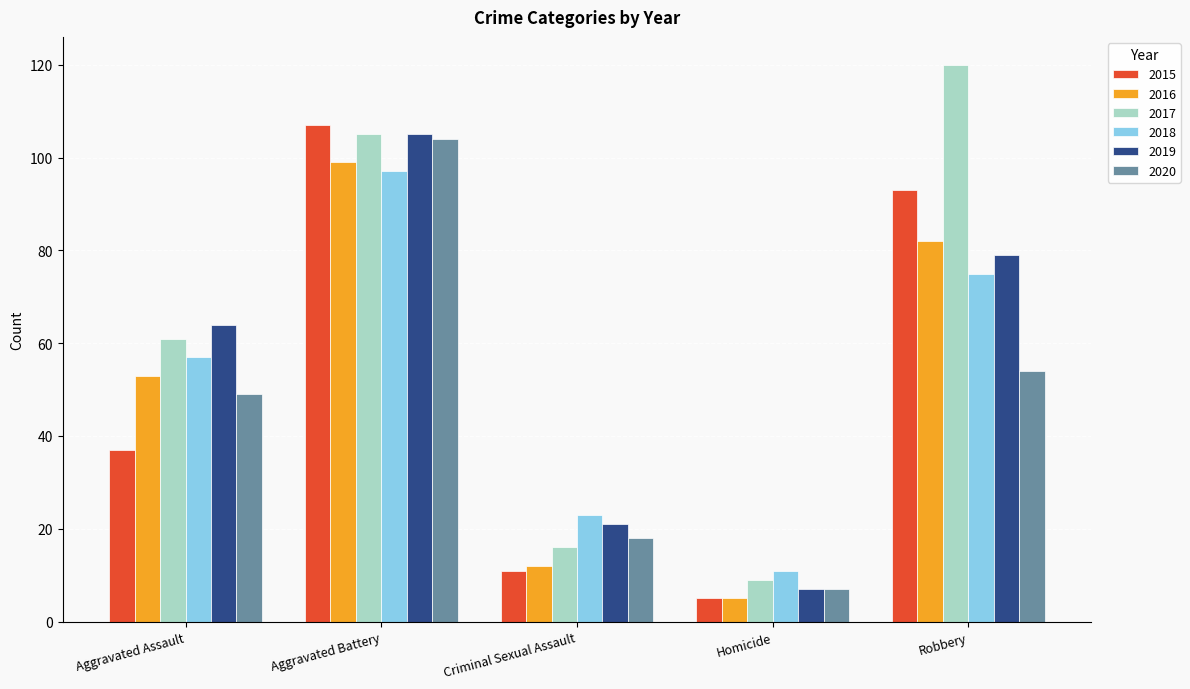

Reading left to right, what are all the values shown in this chart?

2015: Aggravated Assault=37	Aggravated Battery=107	Criminal Sexual Assault=11	Homicide=5	Robbery=93
2016: Aggravated Assault=53	Aggravated Battery=99	Criminal Sexual Assault=12	Homicide=5	Robbery=82
2017: Aggravated Assault=61	Aggravated Battery=105	Criminal Sexual Assault=16	Homicide=9	Robbery=120
2018: Aggravated Assault=57	Aggravated Battery=97	Criminal Sexual Assault=23	Homicide=11	Robbery=75
2019: Aggravated Assault=64	Aggravated Battery=105	Criminal Sexual Assault=21	Homicide=7	Robbery=79
2020: Aggravated Assault=49	Aggravated Battery=104	Criminal Sexual Assault=18	Homicide=7	Robbery=54